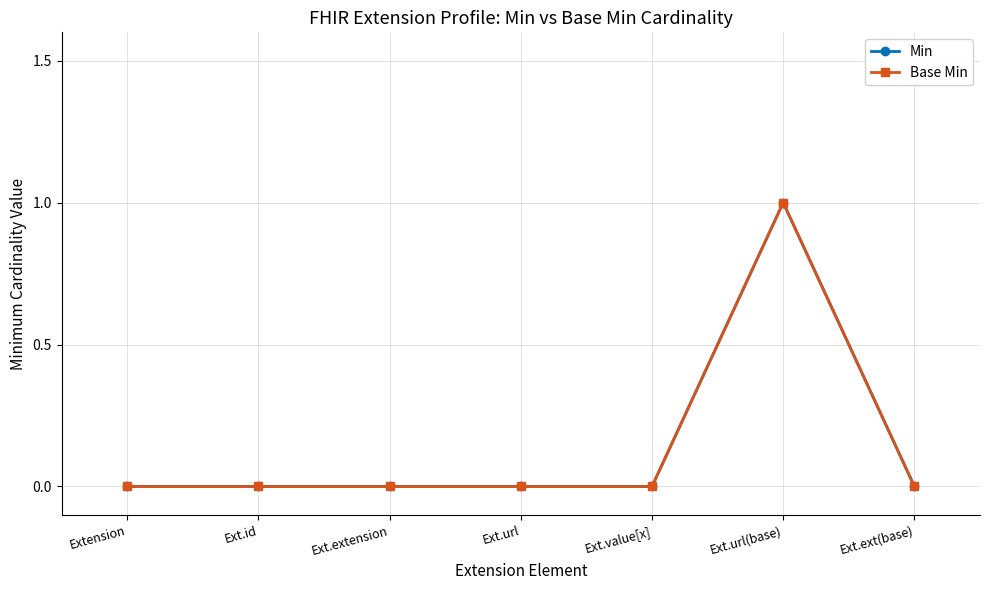

Does the chart have visible grid lines?

Yes